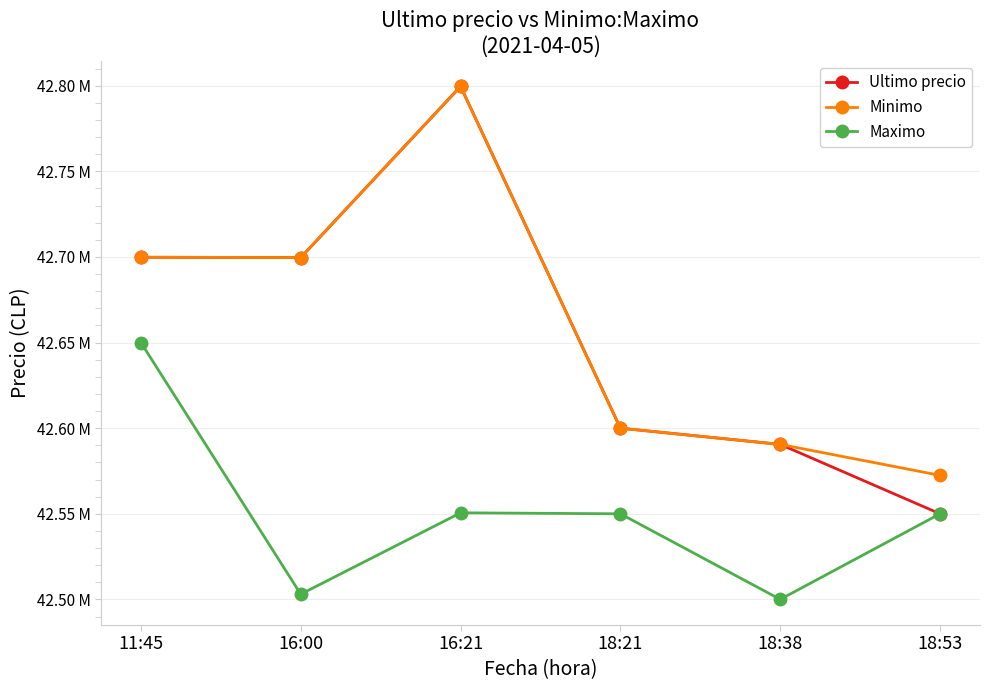

Which series has the widest spread of values?

Ultimo precio